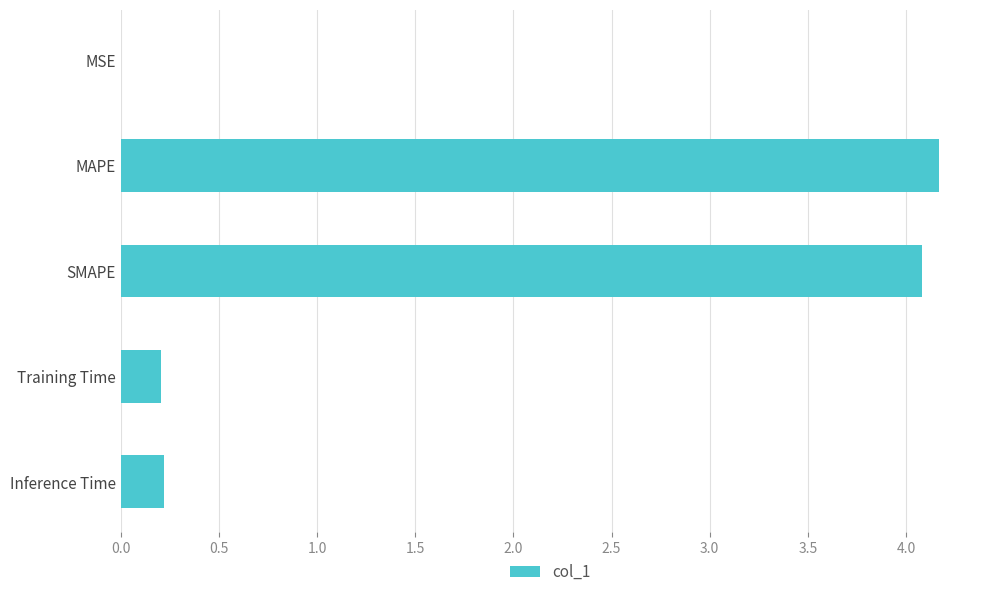

True or false: the data shows 4.2 at MAPE.

True